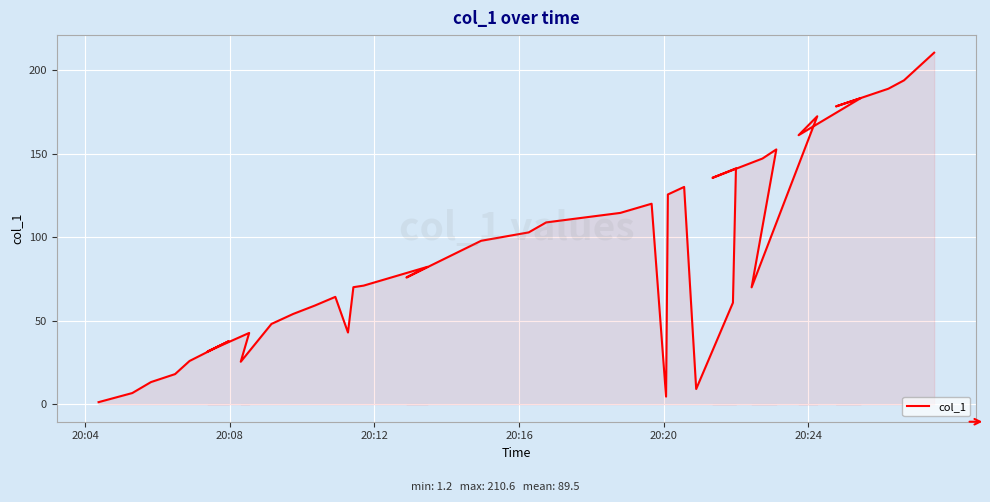

What value does the data have at 20:20?

25.9